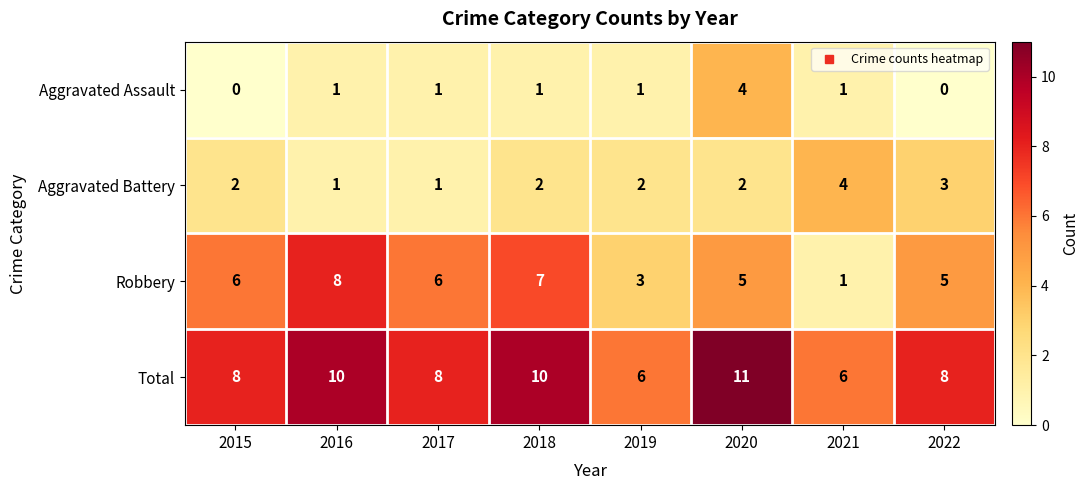

At which label does Robbery reach its minimum?

2021